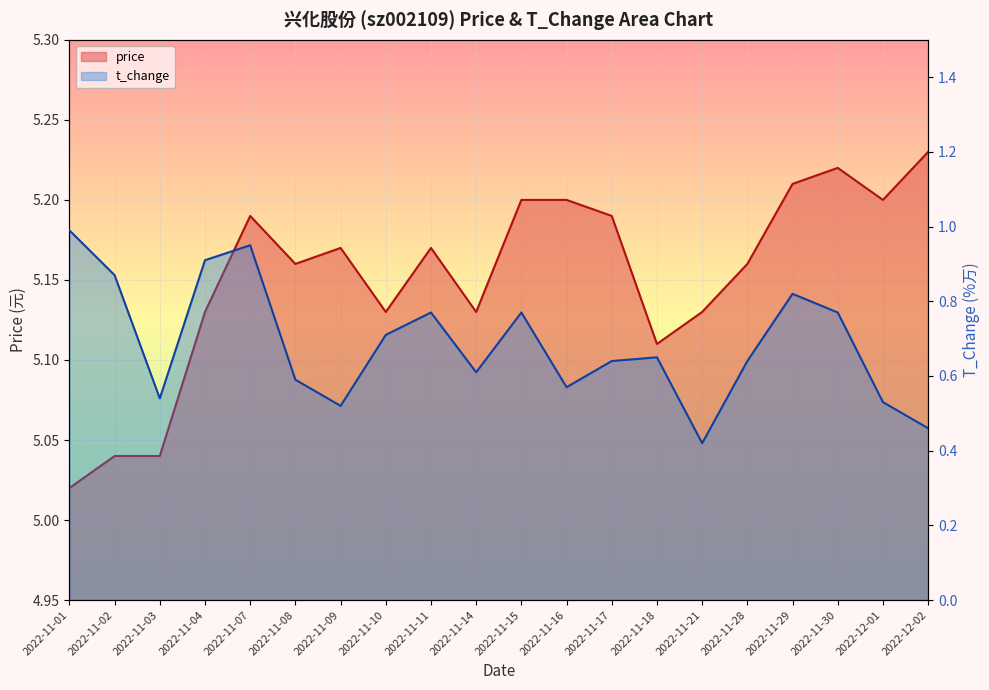

At which category is the sum across all series the highest?

2022-11-07